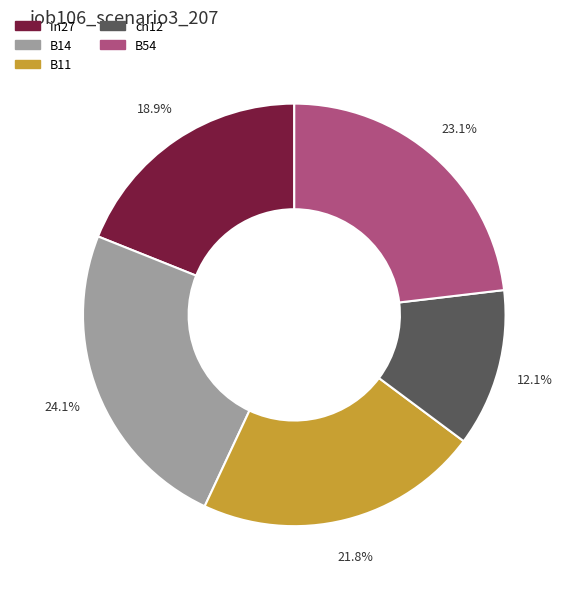

Does B14 represent more than half of the total?

No